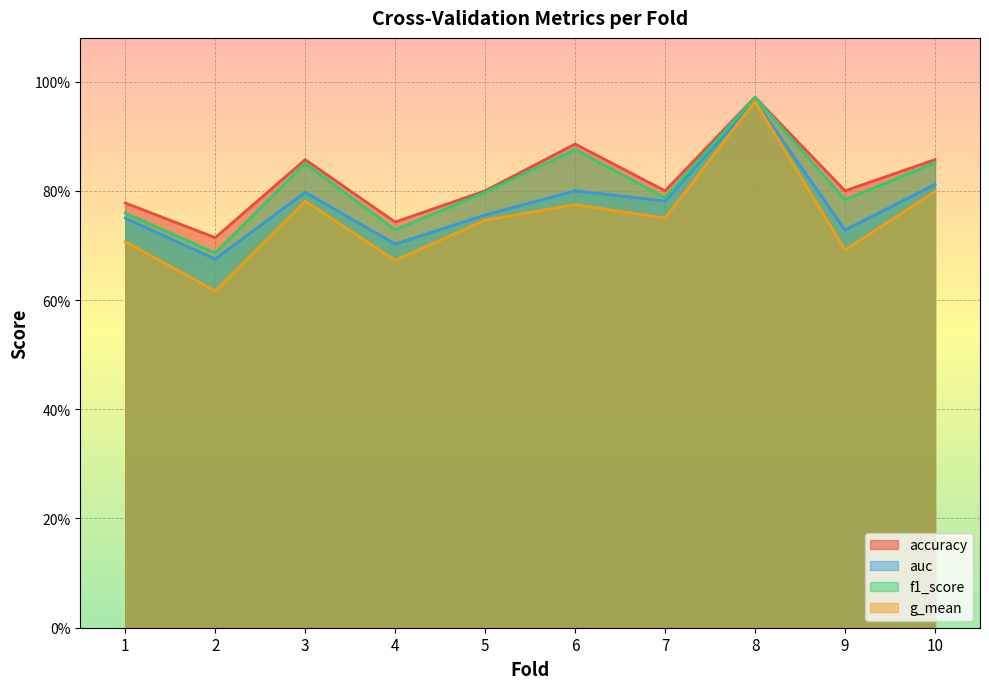

What is the sum of the f1_score values at 1 and 4?

1.5